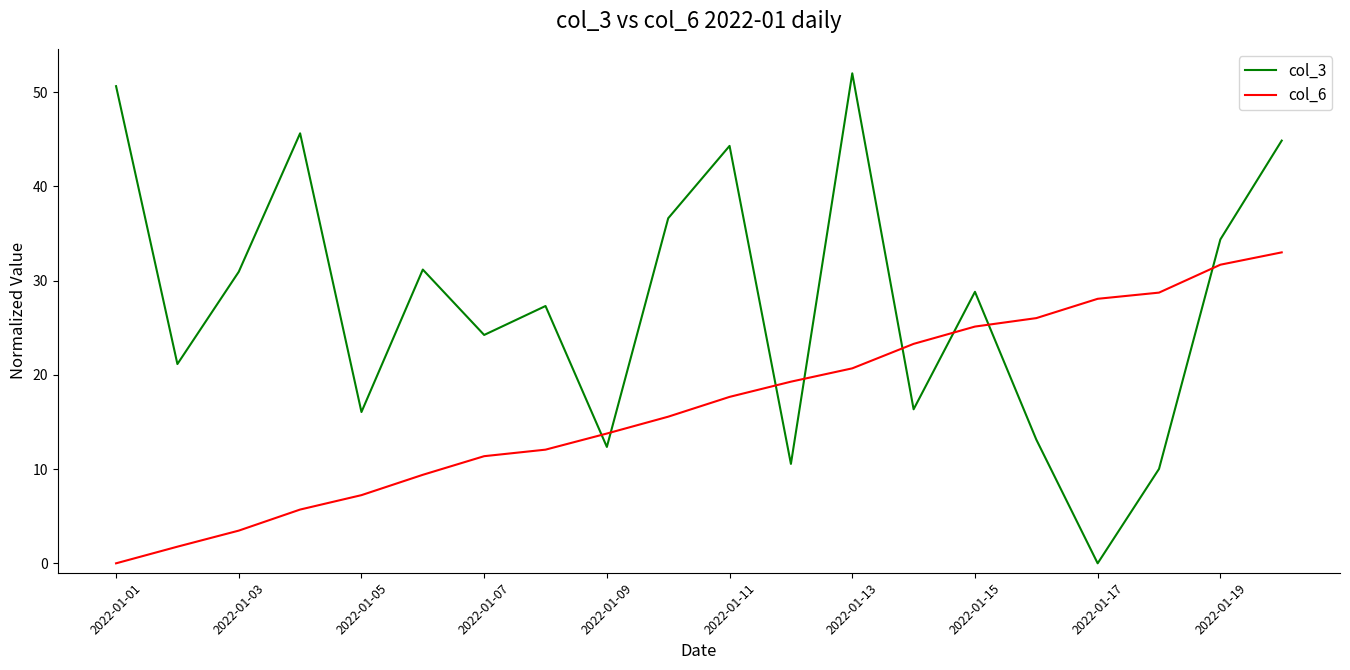

Count the number of categories in the chart.

20